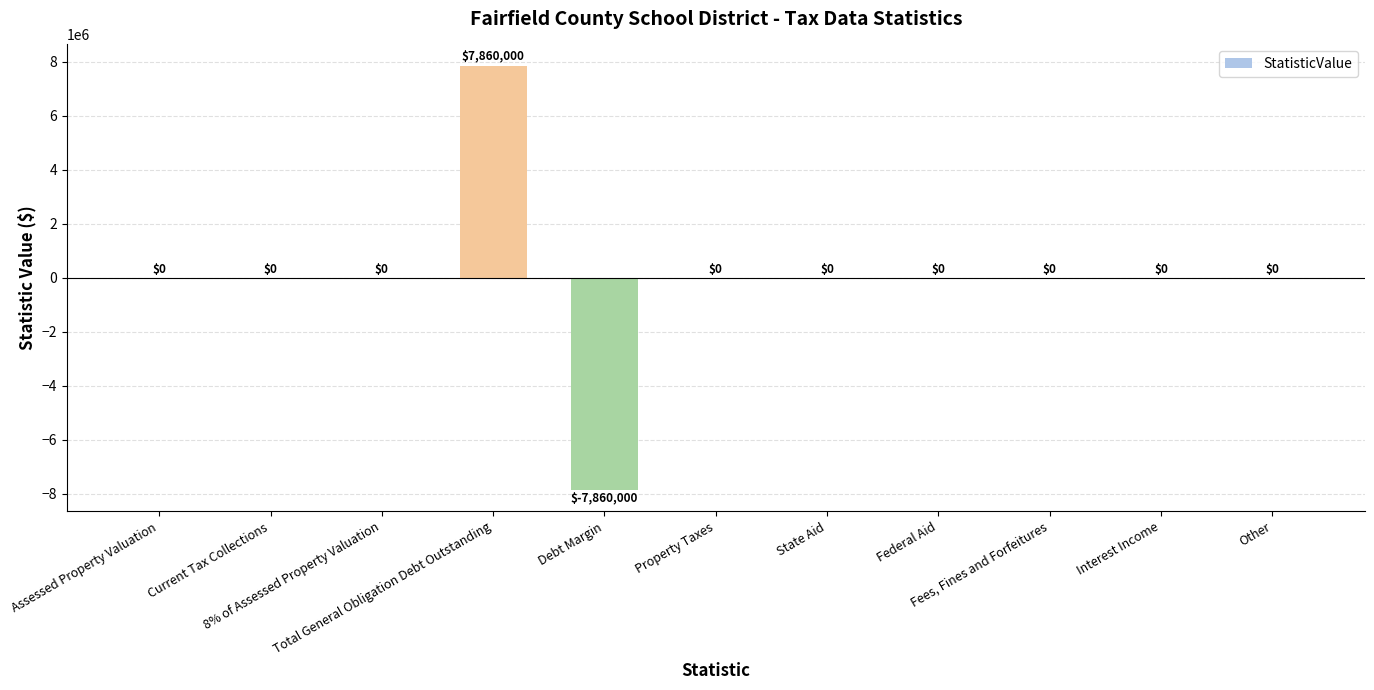

Count the number of data series in this chart.

1